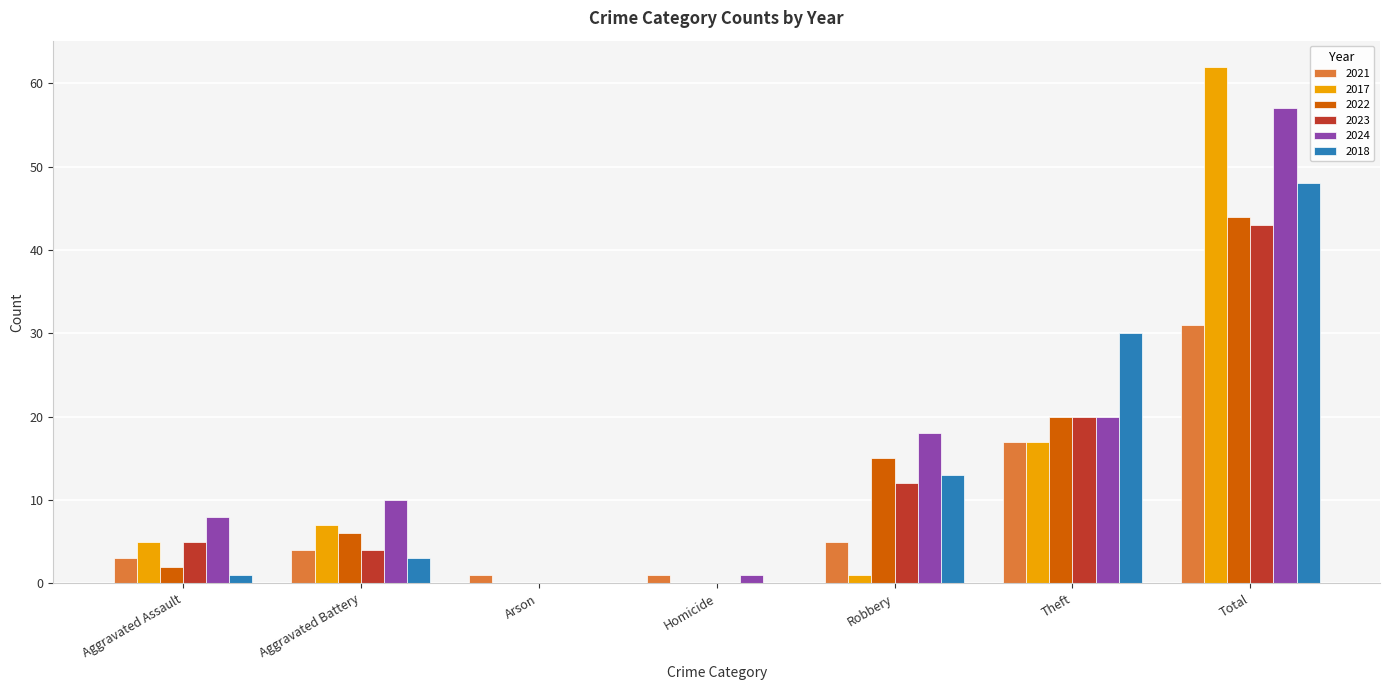

Are the bars grouped side by side (vs. stacked)?

Yes